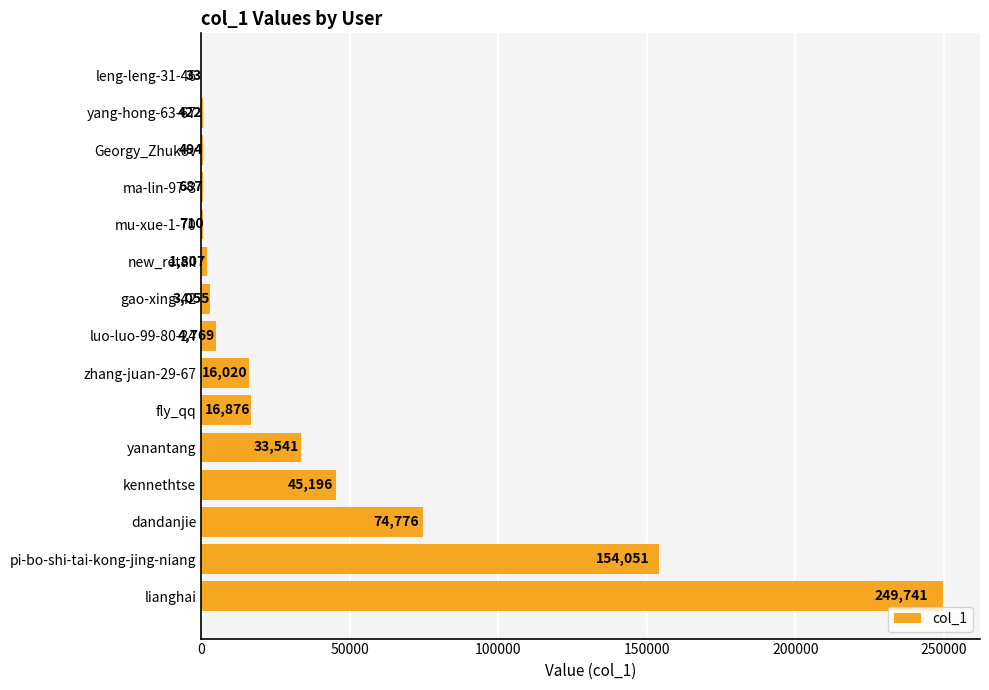

What is the sum of the values at lianghai and new_retail?

251548